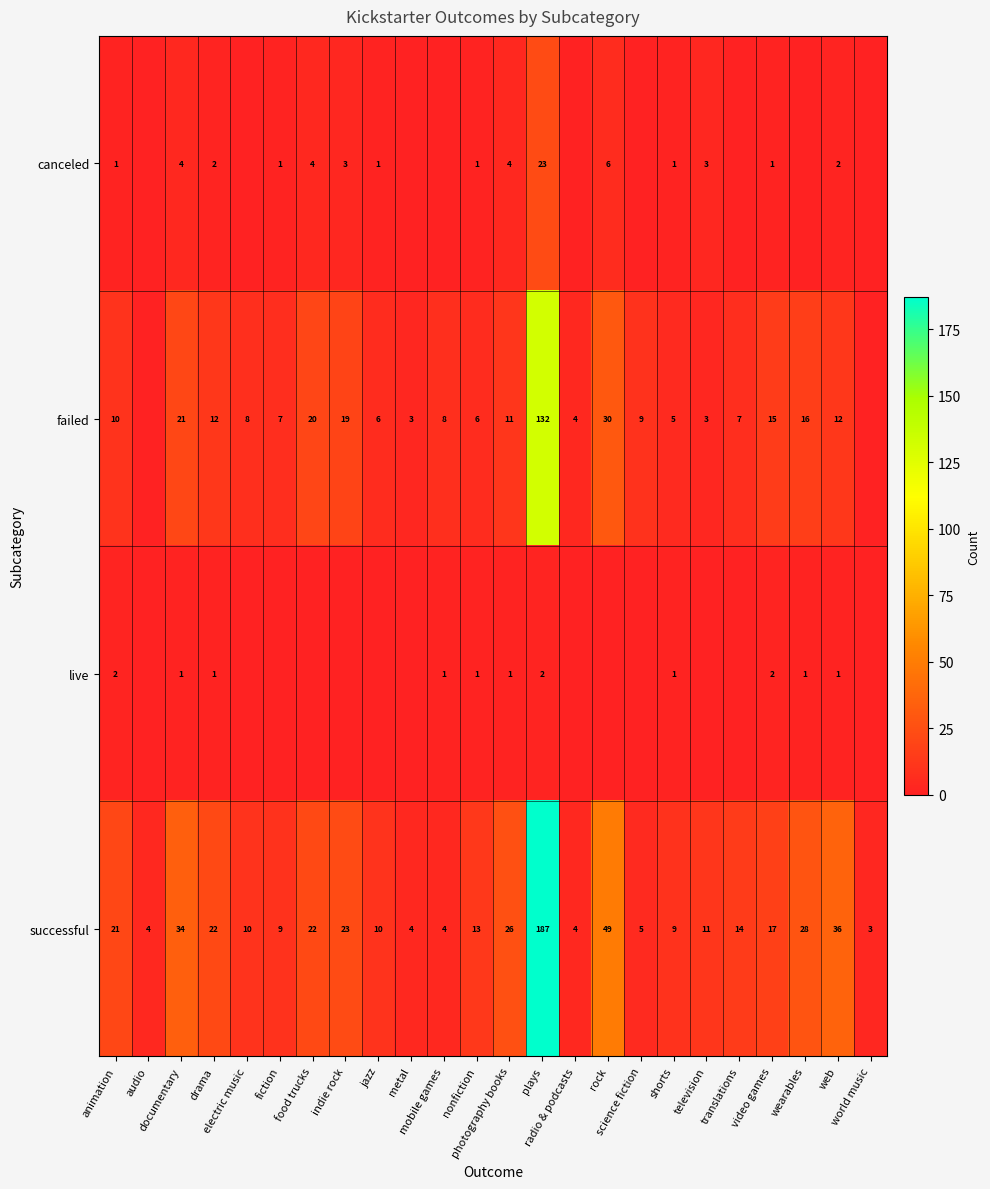

How many data points in successful are less than 14?

12